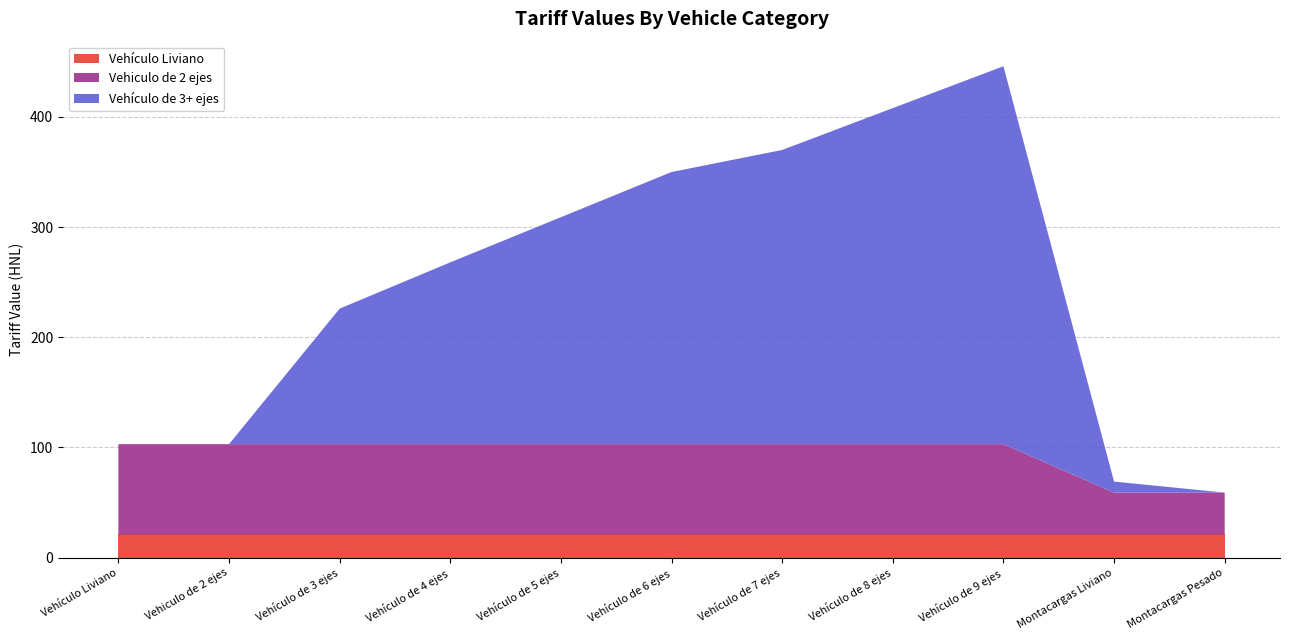

What is the maximum value for Vehículo Liviano?

21